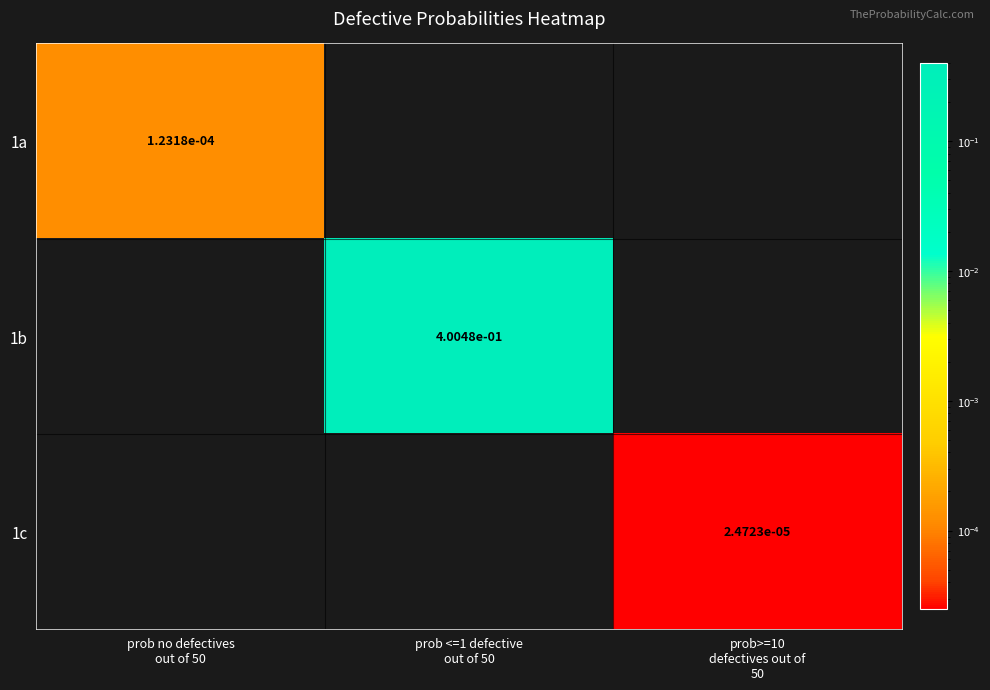

Count the number of data series in this chart.

3